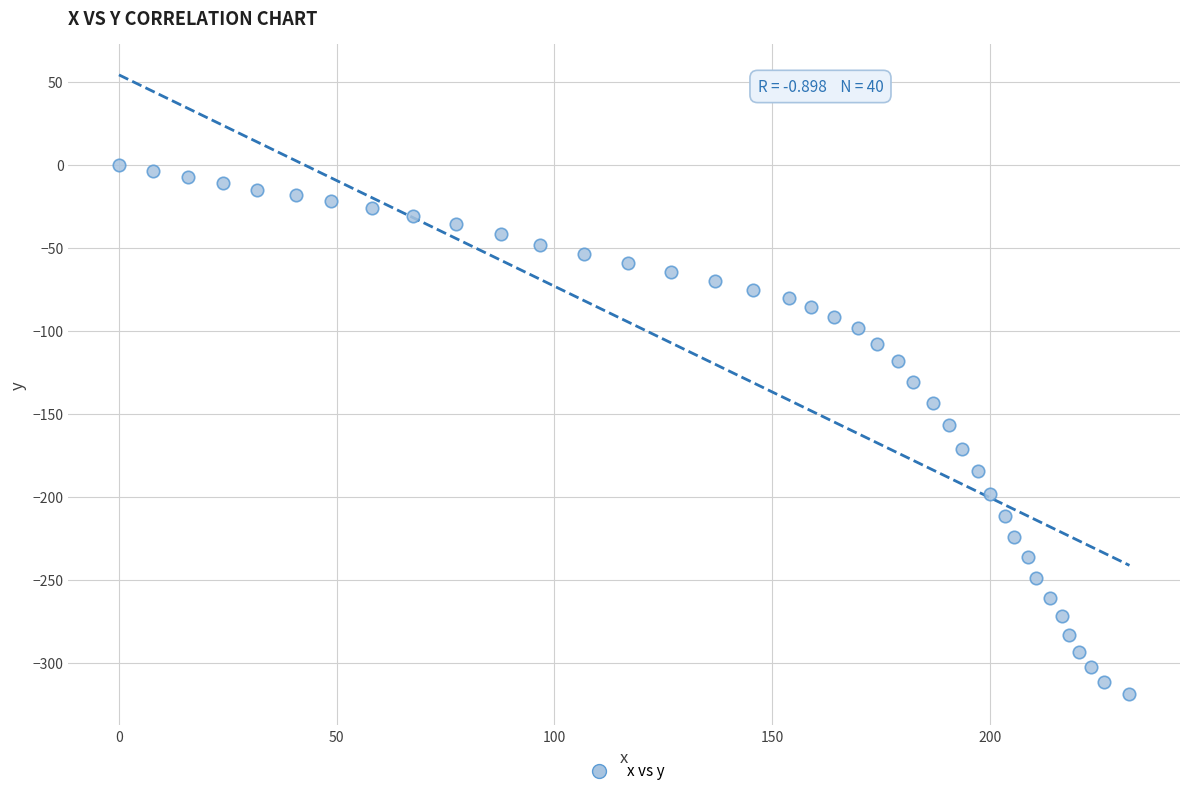

What is the range of Y values (max minus min)?

319.1